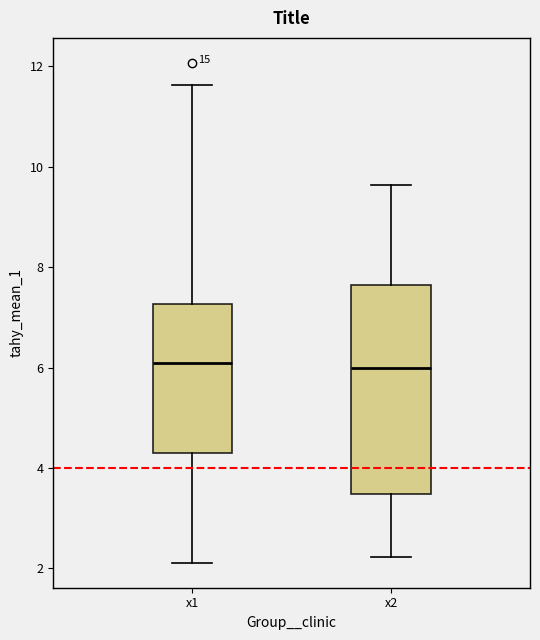

Which box is the tallest, from its lower edge to its upper edge?

x2